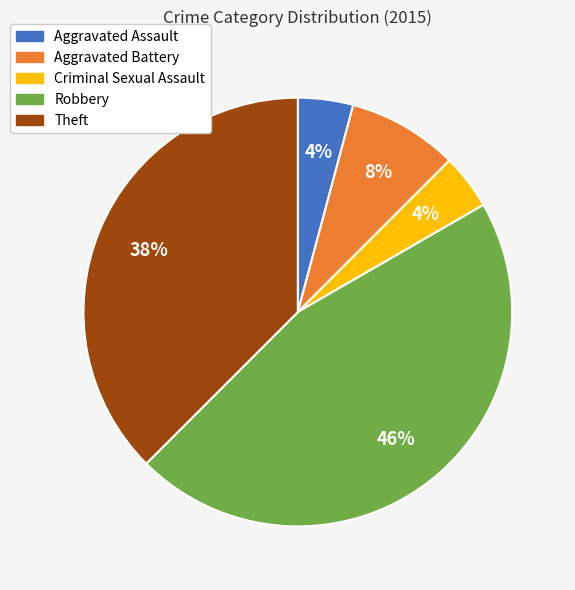

Does any single category account for the majority?

No